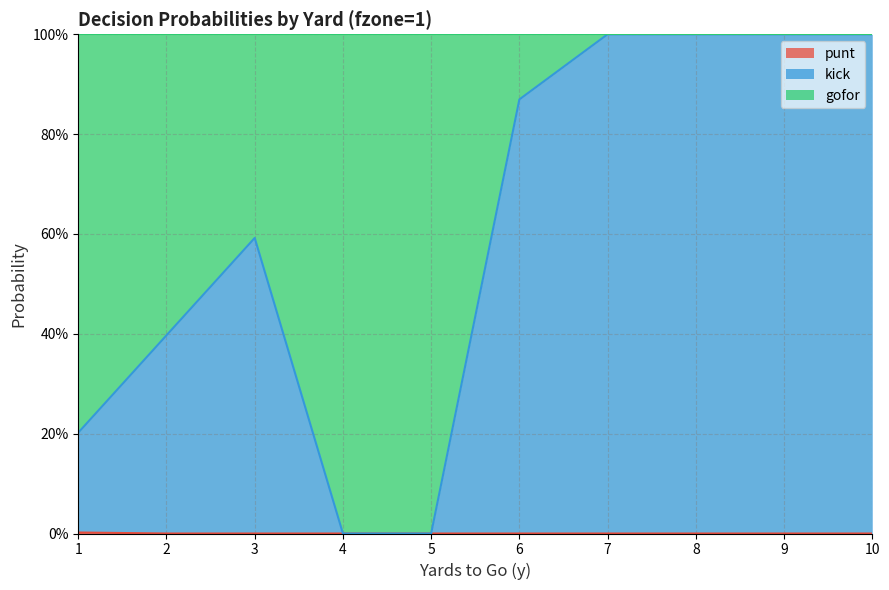

Reading left to right, extract all data points from this chart.

punt: 1=0.0	2=0.0	3=0.0	4=0.0	5=0.0	6=0.0	7=0.0	8=0.0	9=0.0	10=0.0
kick: 1=0.2	2=0.4	3=0.6	4=0.0	5=0.0	6=0.9	7=1.0	8=1.0	9=1.0	10=1.0